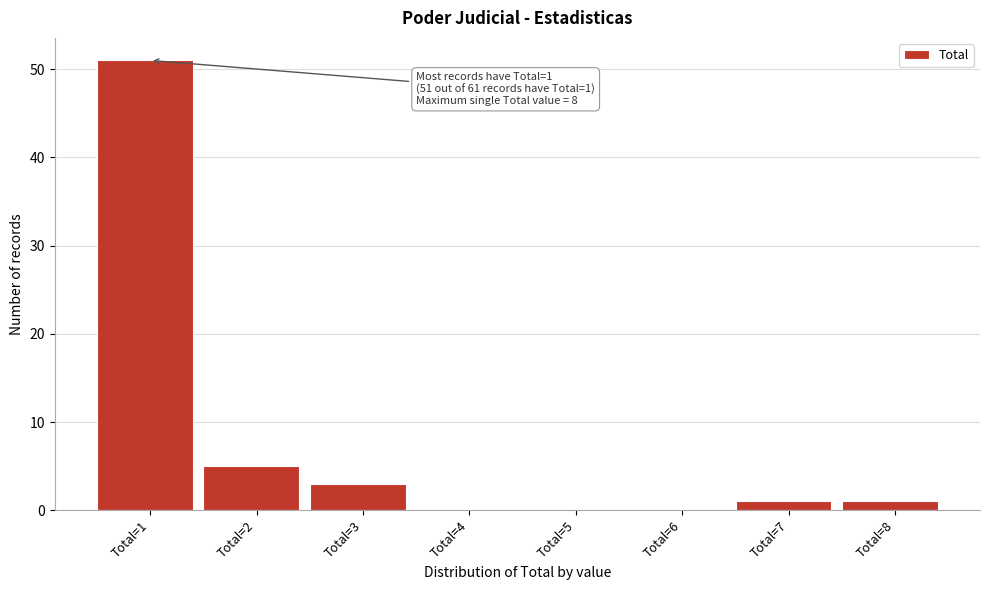

Reading left to right, extract all data points from this chart.

Total=1=51	Total=2=5	Total=3=3	Total=4=0	Total=5=0	Total=6=0	Total=7=1	Total=8=1